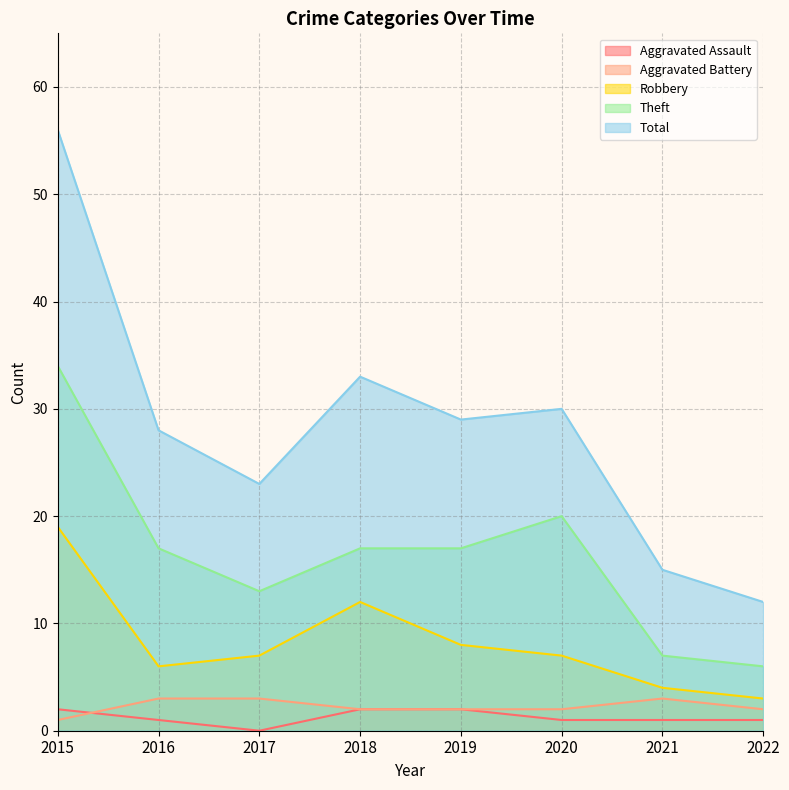

Reading right to left, list all the values displayed in this chart.

Aggravated Assault: 2022=1	2021=1	2020=1	2019=2	2018=2	2017=0	2016=1	2015=2
Aggravated Battery: 2022=2	2021=3	2020=2	2019=2	2018=2	2017=3	2016=3	2015=1
Robbery: 2022=3	2021=4	2020=7	2019=8	2018=12	2017=7	2016=6	2015=19
Theft: 2022=6	2021=7	2020=20	2019=17	2018=17	2017=13	2016=17	2015=34
Total: 2022=12	2021=15	2020=30	2019=29	2018=33	2017=23	2016=28	2015=56